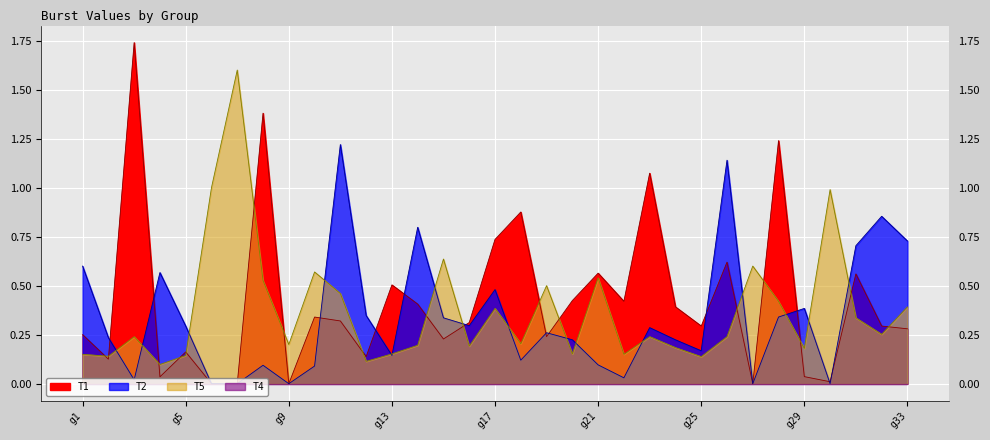

True or false: T2 has more than 0 interior local peaks.

True